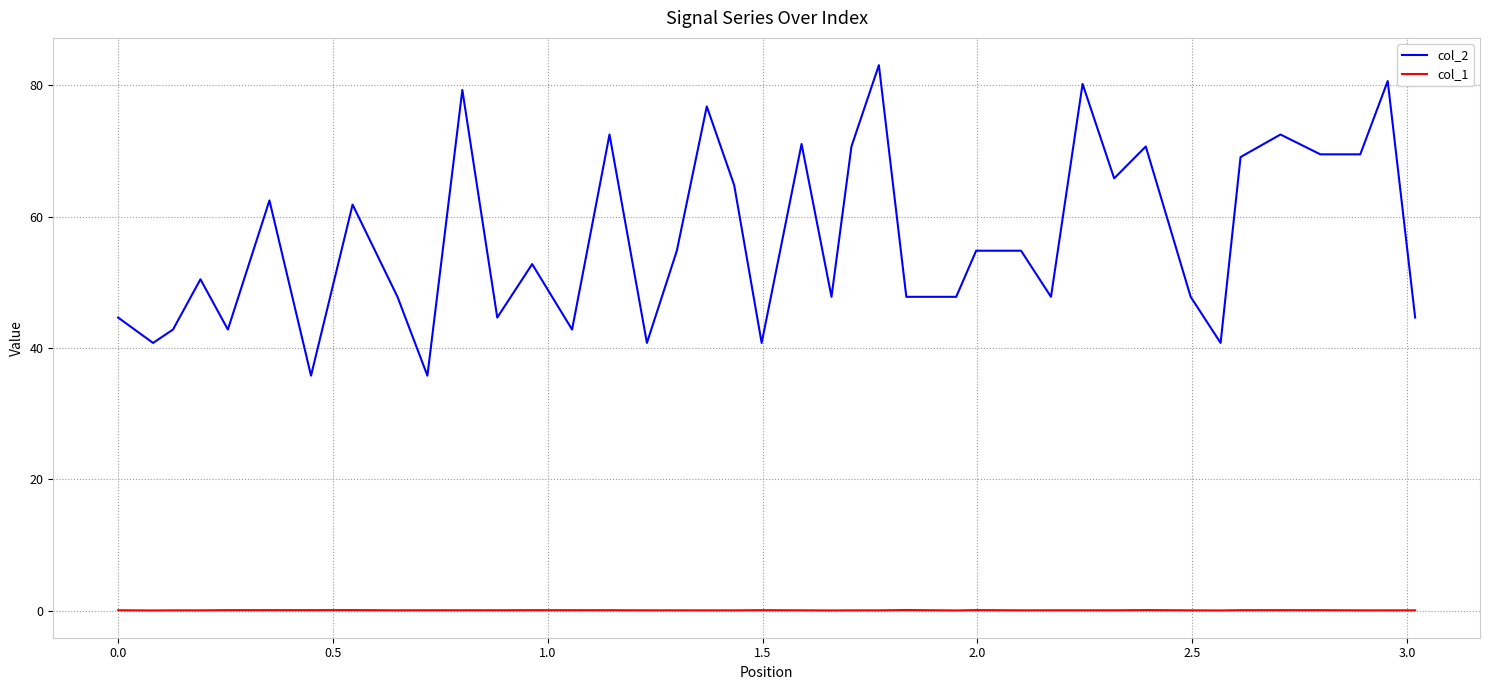

How many values in the col_2 series are below 54?

20